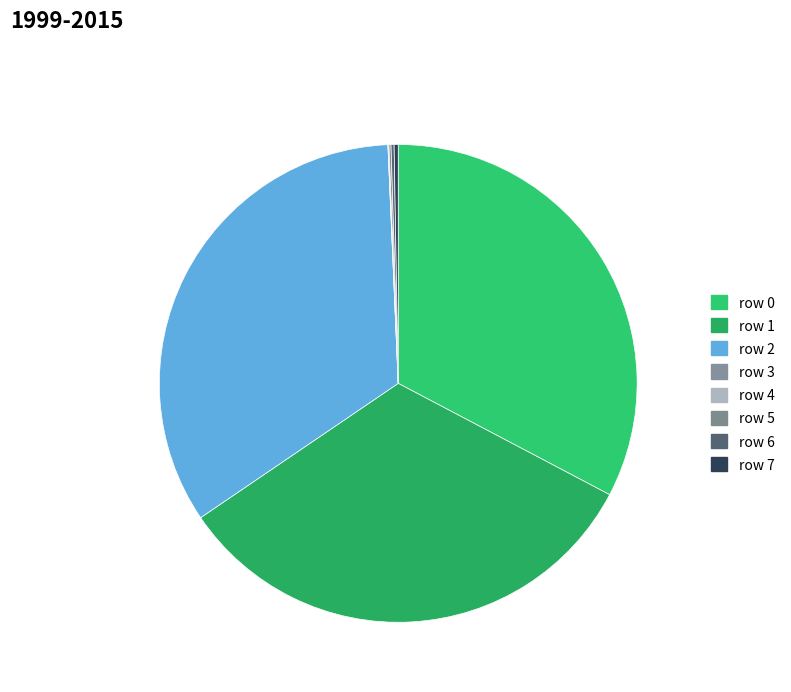

Does row 4 represent more than half of the total?

No